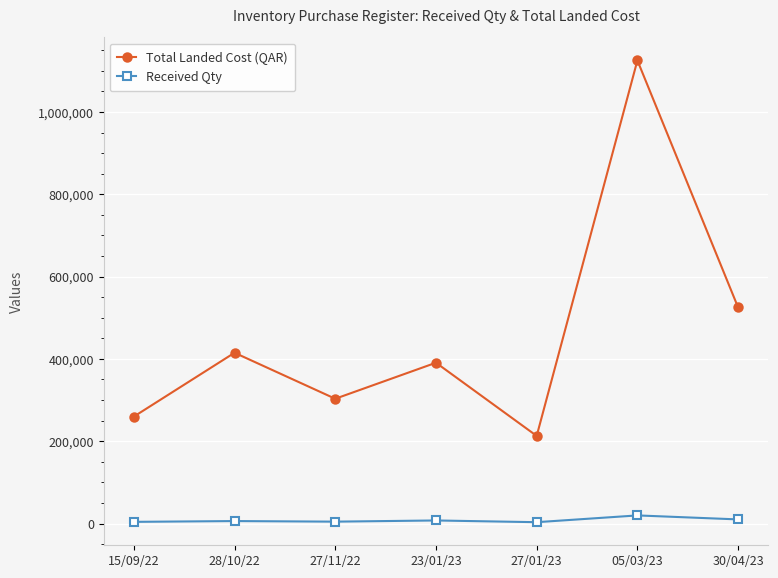

Where is the first local minimum for Total Landed Cost (QAR)?

27/11/22